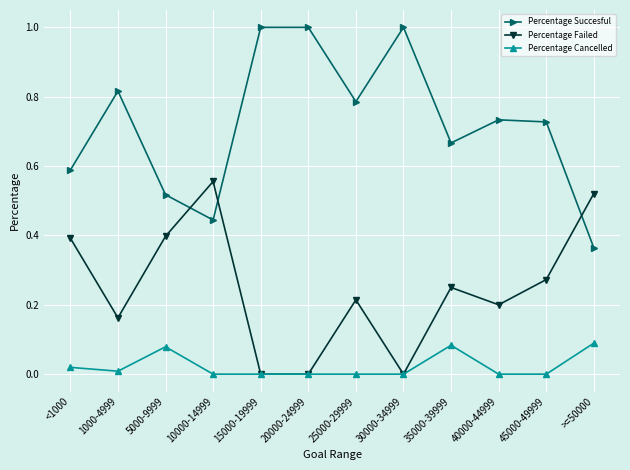

At which label does Percentage Succesful reach its minimum?

>=50000